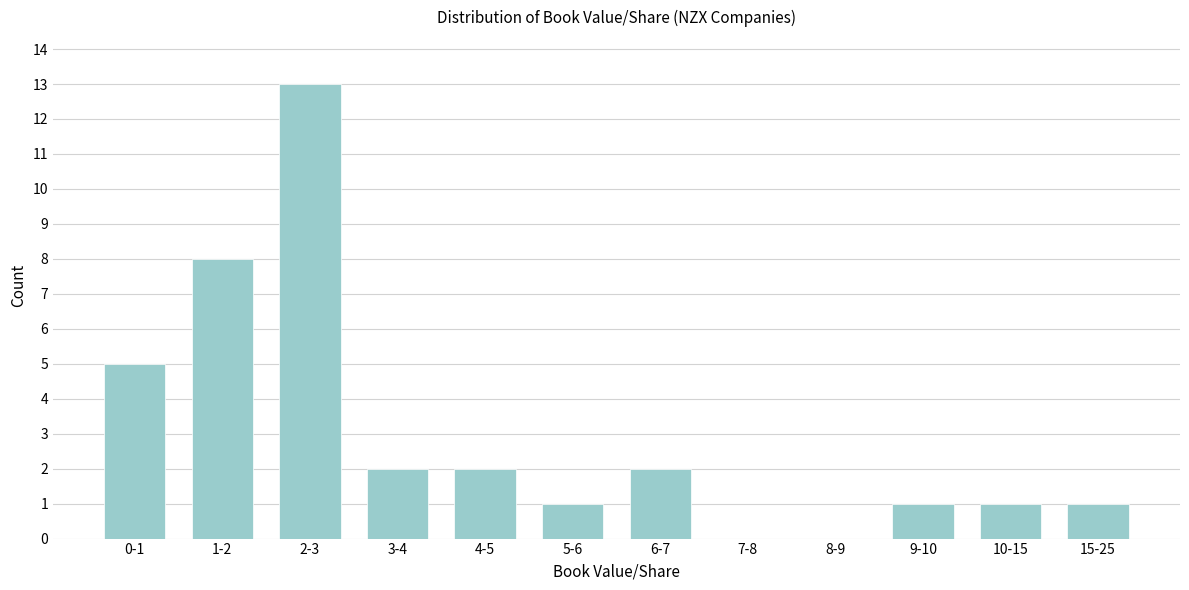

Reading left to right, extract all data points from this chart.

0-1=5	1-2=8	2-3=13	3-4=2	4-5=2	5-6=1	6-7=2	7-8=0	8-9=0	9-10=1	10-15=1	15-25=1